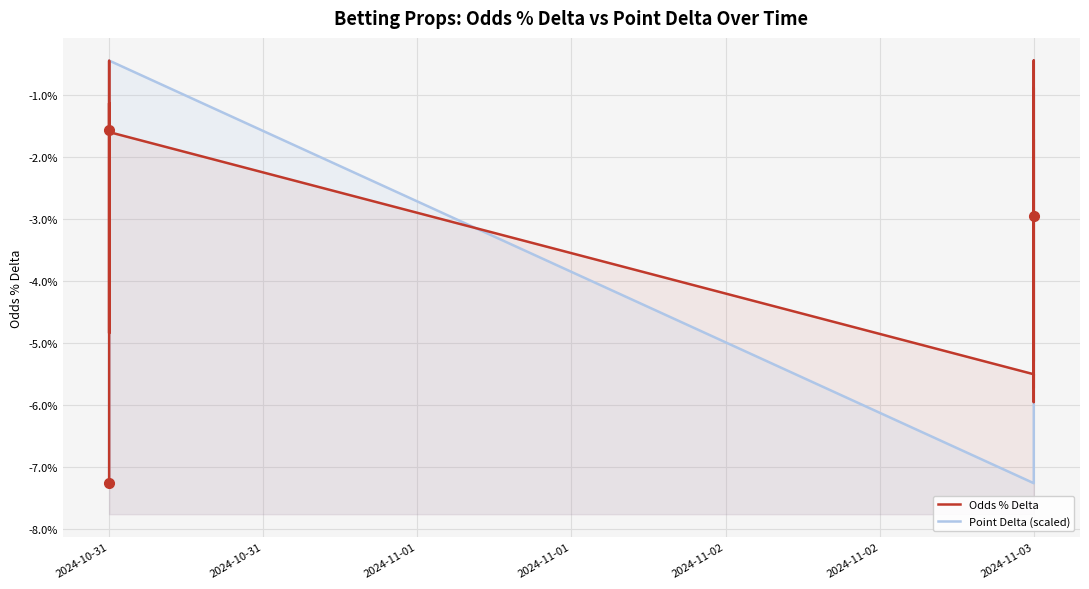

Rank the series by their average value, from lowest to highest.

Odds % Delta, Point Delta (scaled)